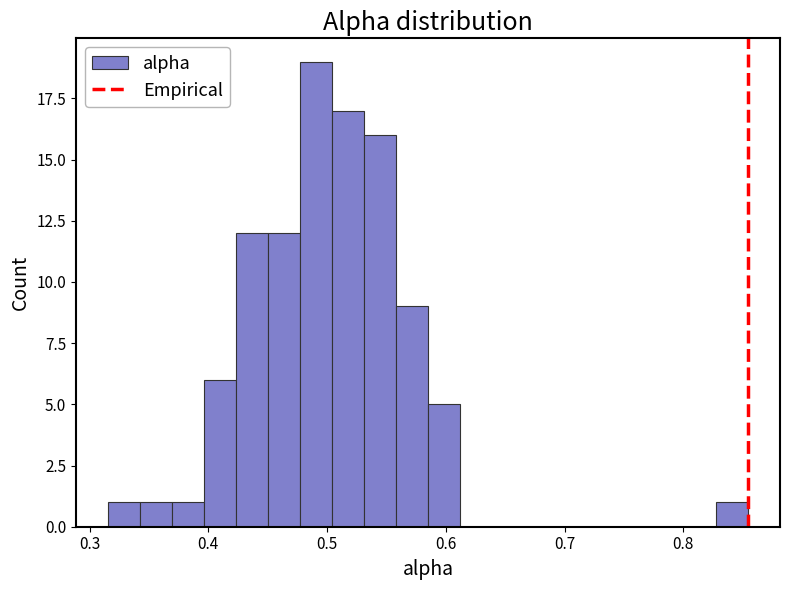

Read against the x-axis, roughly where is the centre of the tallest bar?

0.49